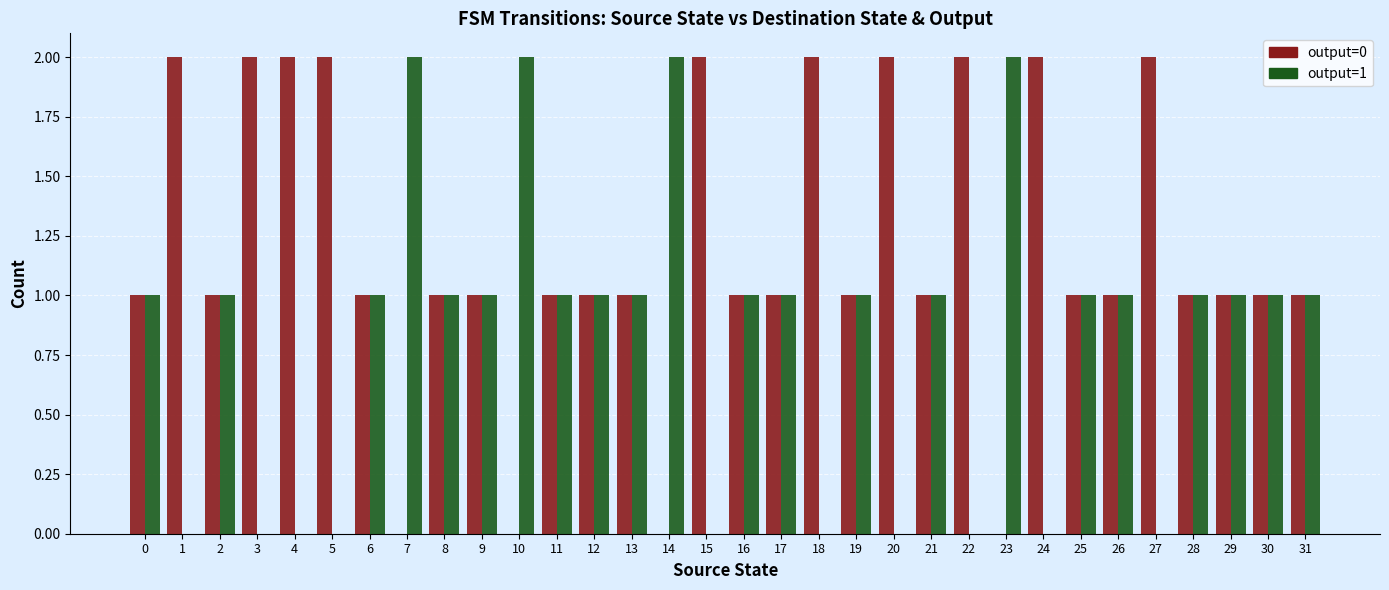

What are all the series names shown in the legend?

output=0, output=1